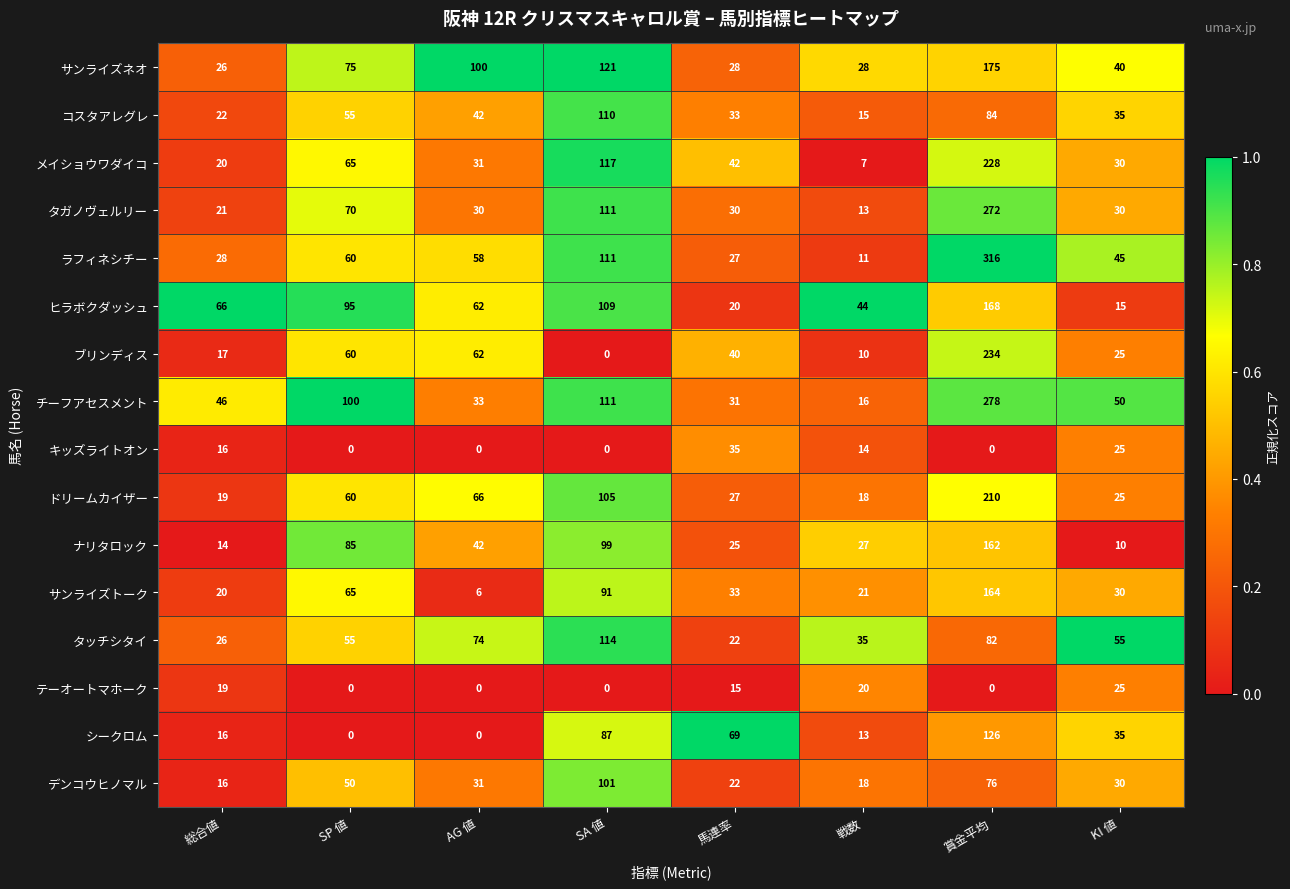

What is the spread (max minus min) of values at AG 値?

100